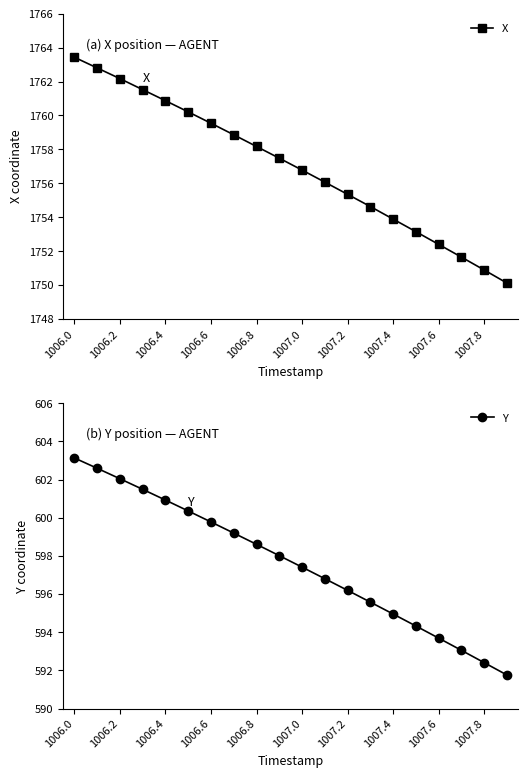

Where is Y nearest to the value 597?

11